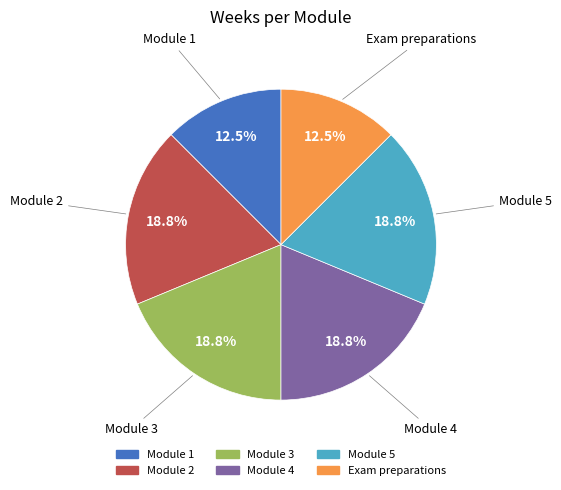

Do Module 1 and Module 4 together represent more than half of the pie?

No